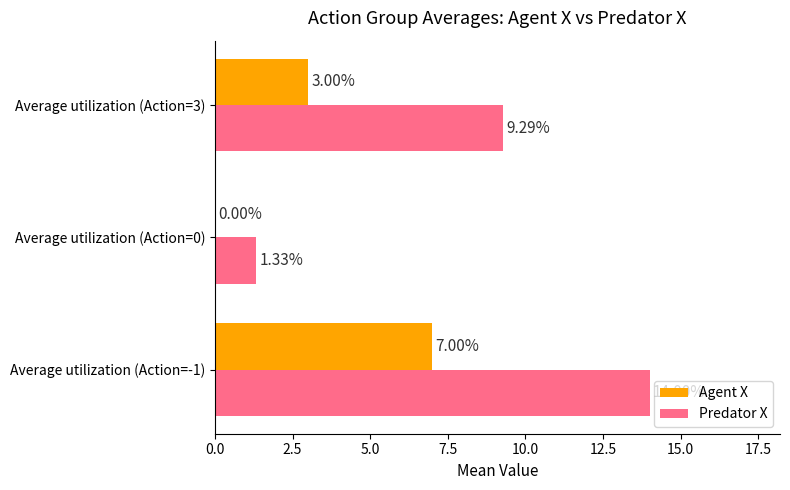

What are all the series names shown in the legend?

Agent X, Predator X